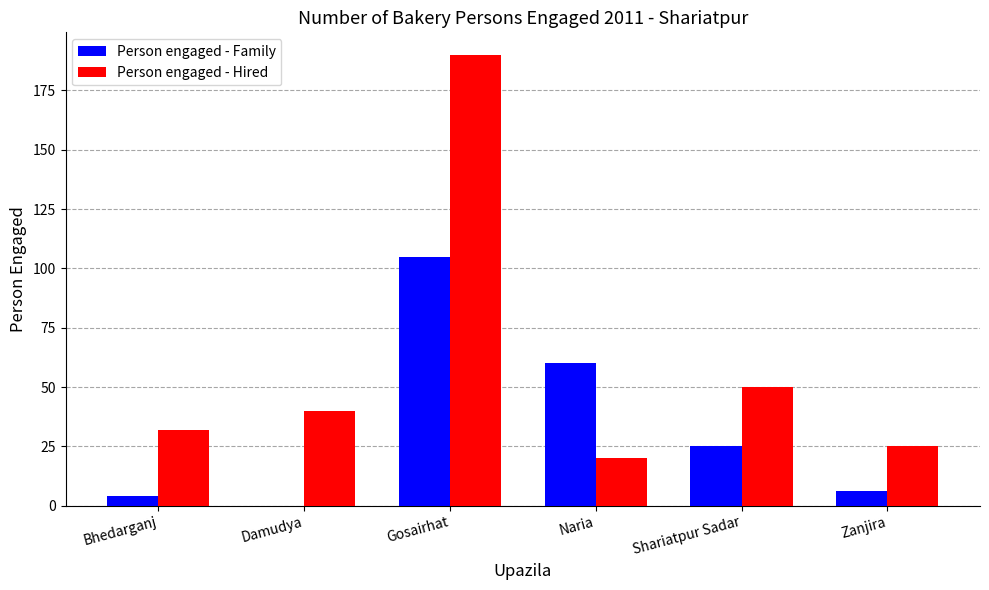

Which series has the largest total across all categories?

Person engaged - Hired